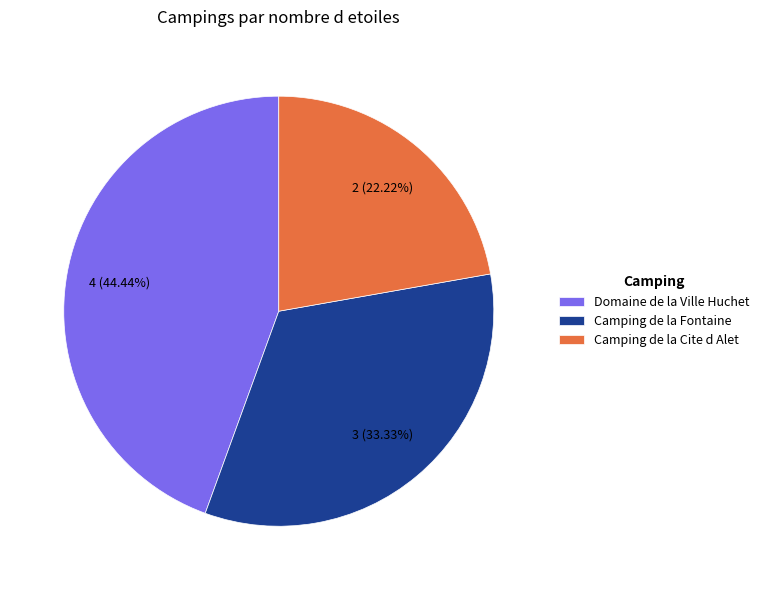

What is the ratio of the value at Camping de la Cite d Alet to the value at Domaine de la Ville Huchet?

0.5